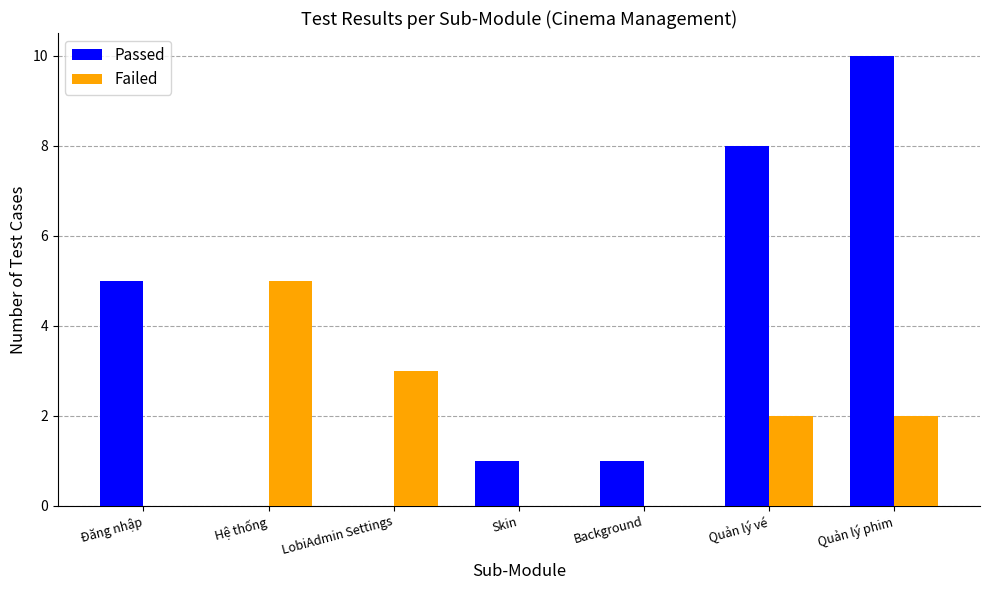

Are the bars horizontal?

No